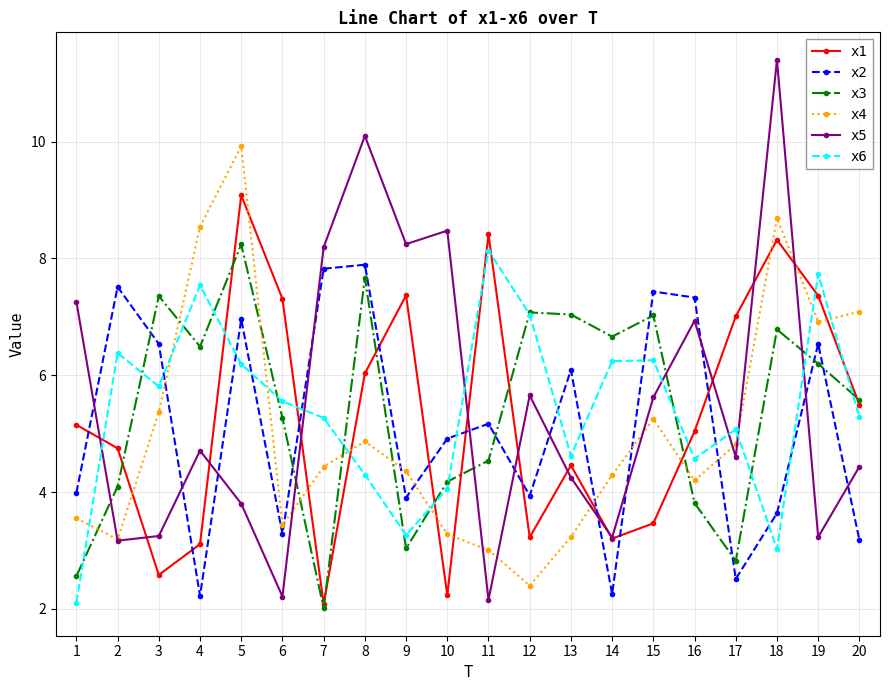

In x4, how many points are higher than both neighbors (excluding endpoints)?

4